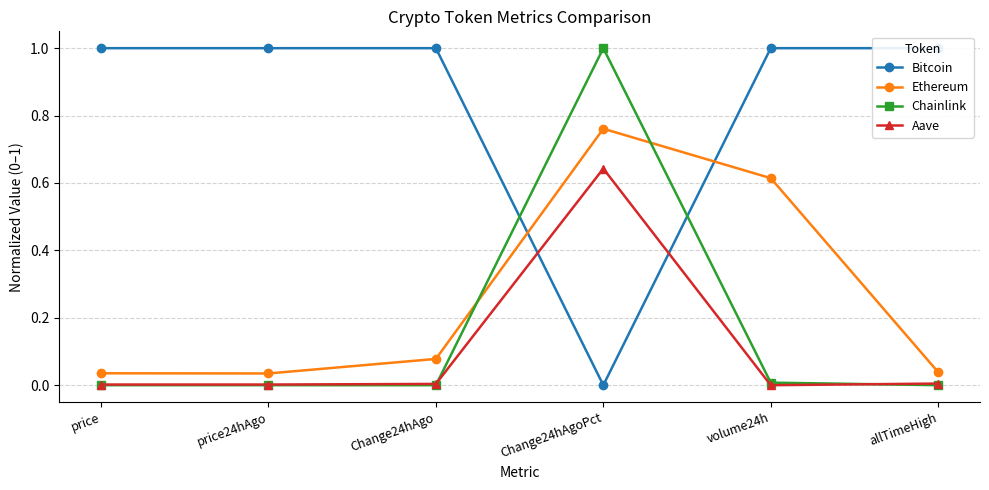

Between volume24h and Change24hAgoPct, which is larger?

volume24h